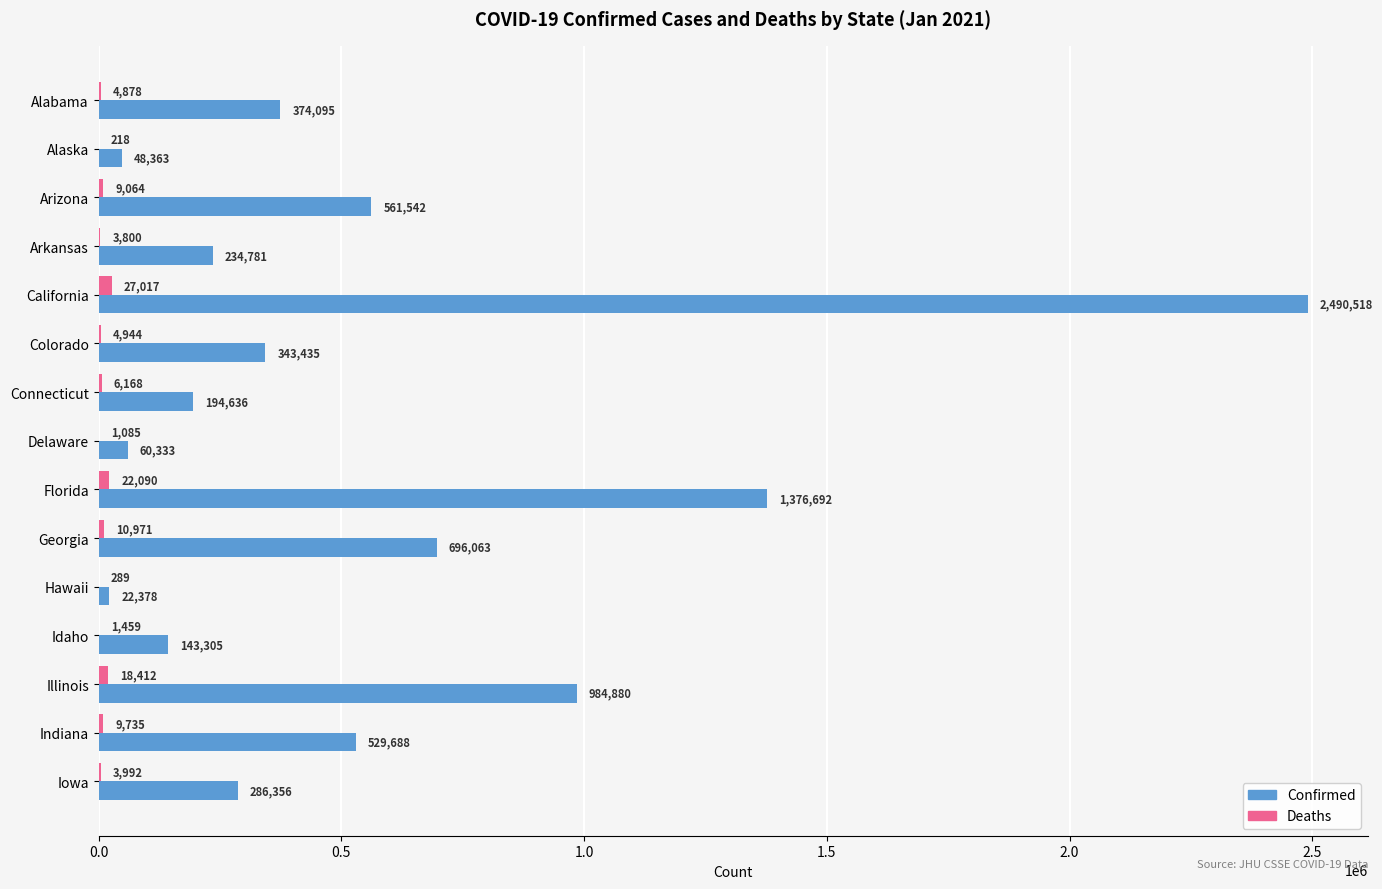

What is the sum of all Confirmed values?

8347065